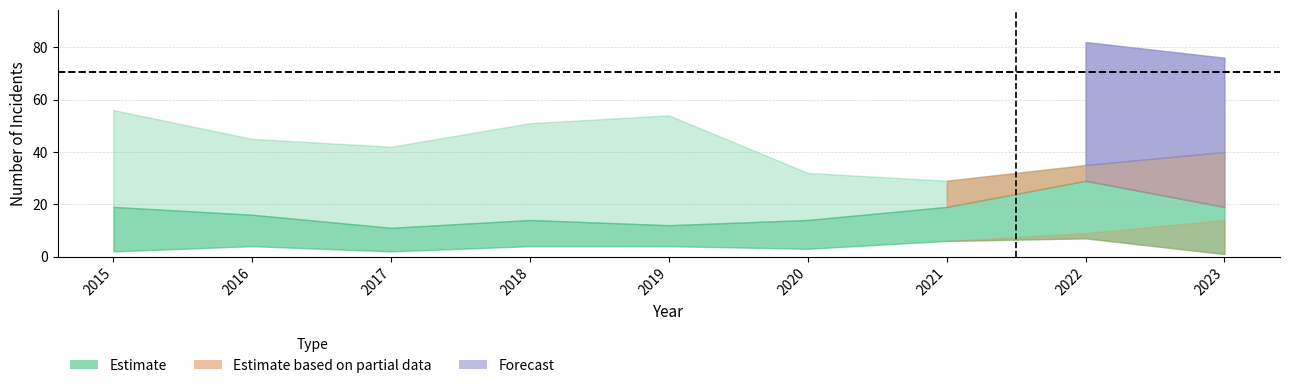

What is the maximum value shown in the chart?

82